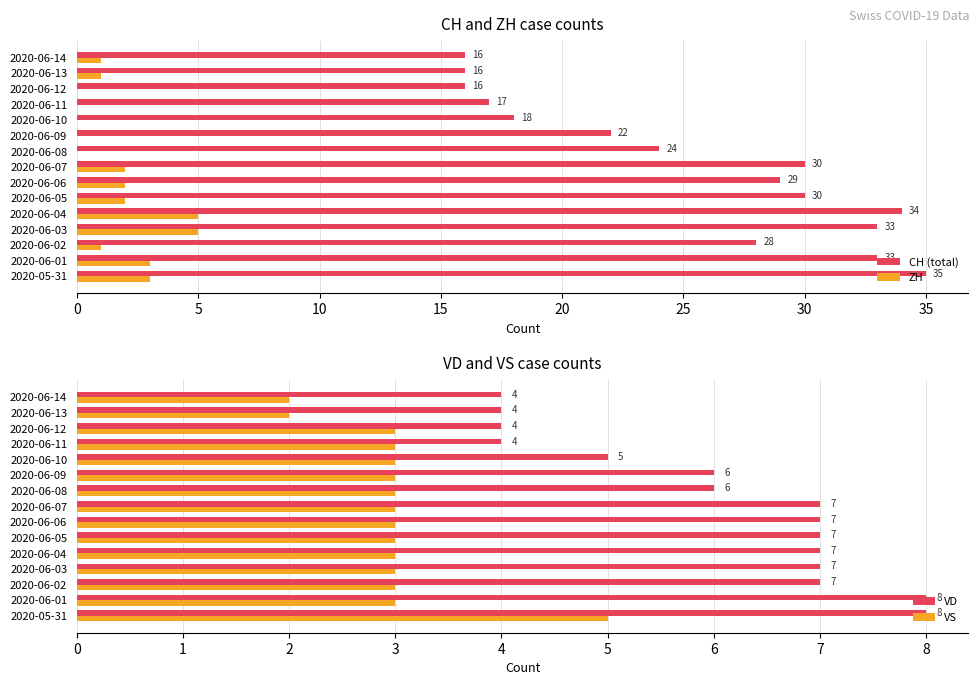

The CH (total) series shows 56 at 2020-06-04. True or false?

False